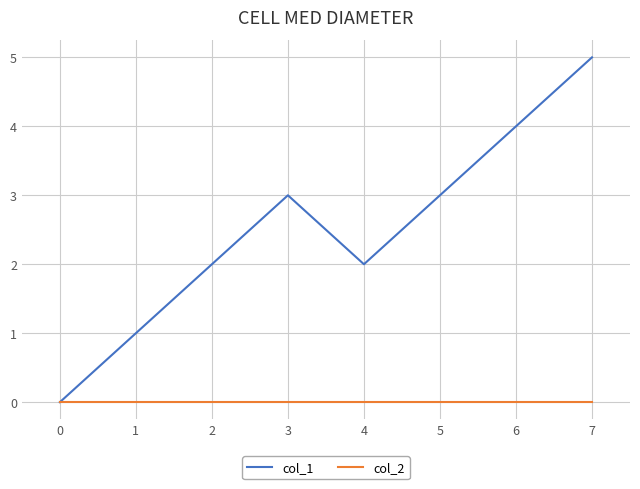

What is the spread (max minus min) of values at 6?

4